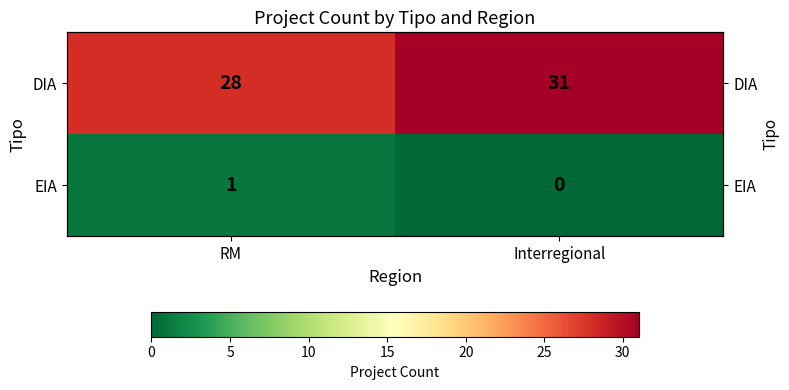

Count the EIA values in the range 0 to 1.

2